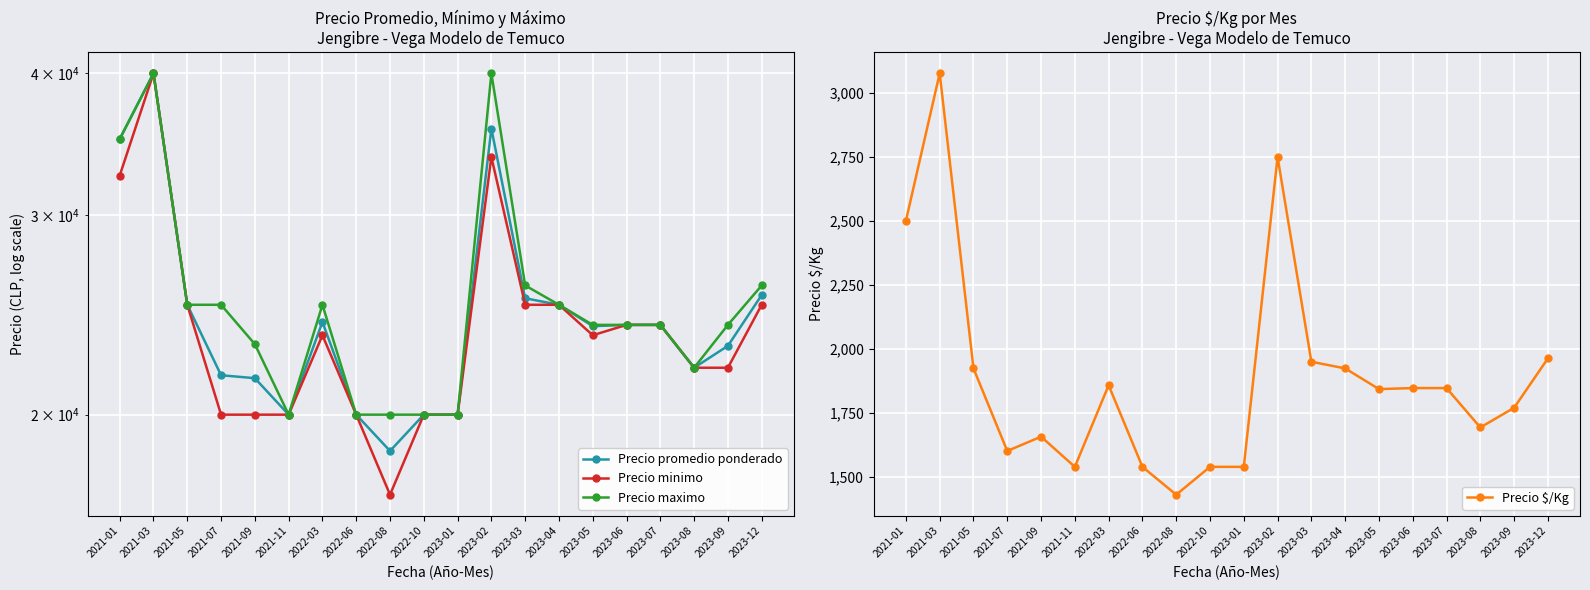

Rank the categories by Precio promedio ponderado value from lowest to highest.

2022-08, 2021-11, 2022-06, 2022-10, 2023-01, 2021-09, 2021-07, 2023-08, 2023-09, 2023-05, 2023-06, 2023-07, 2022-03, 2021-05, 2023-04, 2023-03, 2023-12, 2021-01, 2023-02, 2021-03